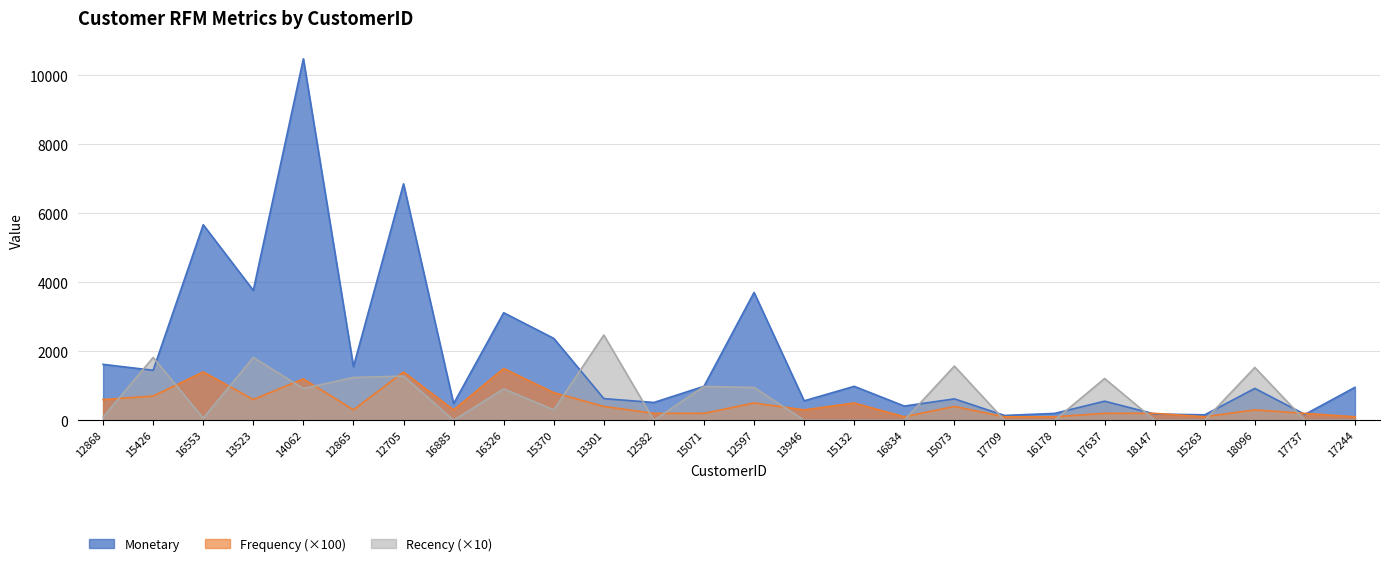

At which label does Recency first exceed 300?

15426